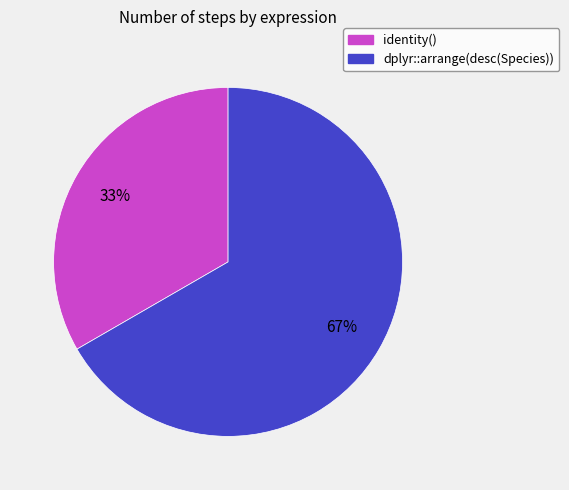

How many segments does this pie chart have?

2